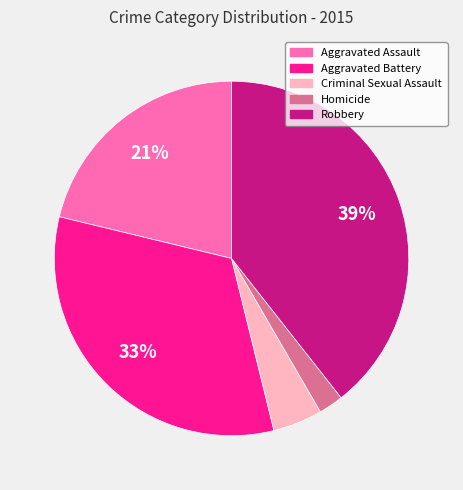

Is there a majority slice in this chart?

No